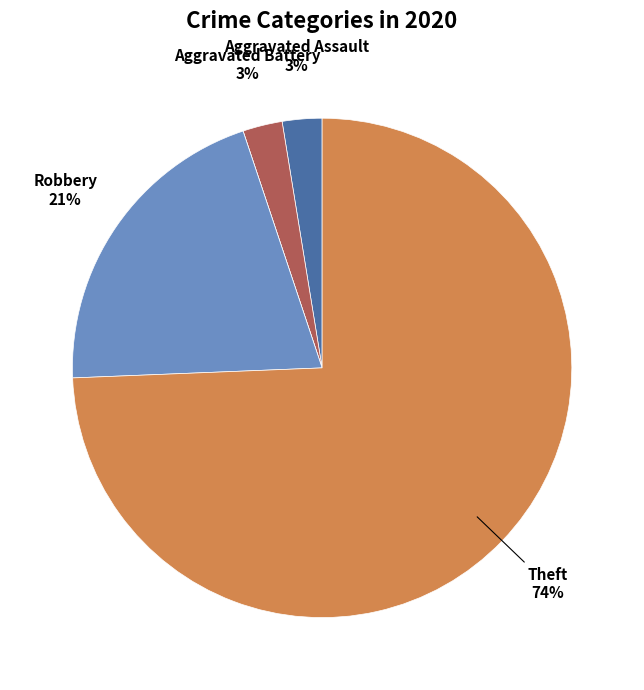

Does any single category account for the majority?

Yes